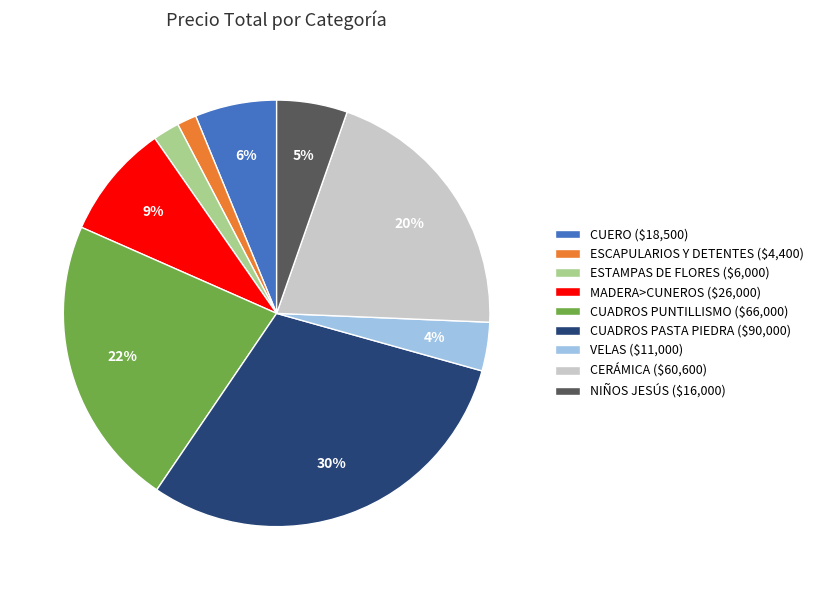

Does any single category account for the majority?

No